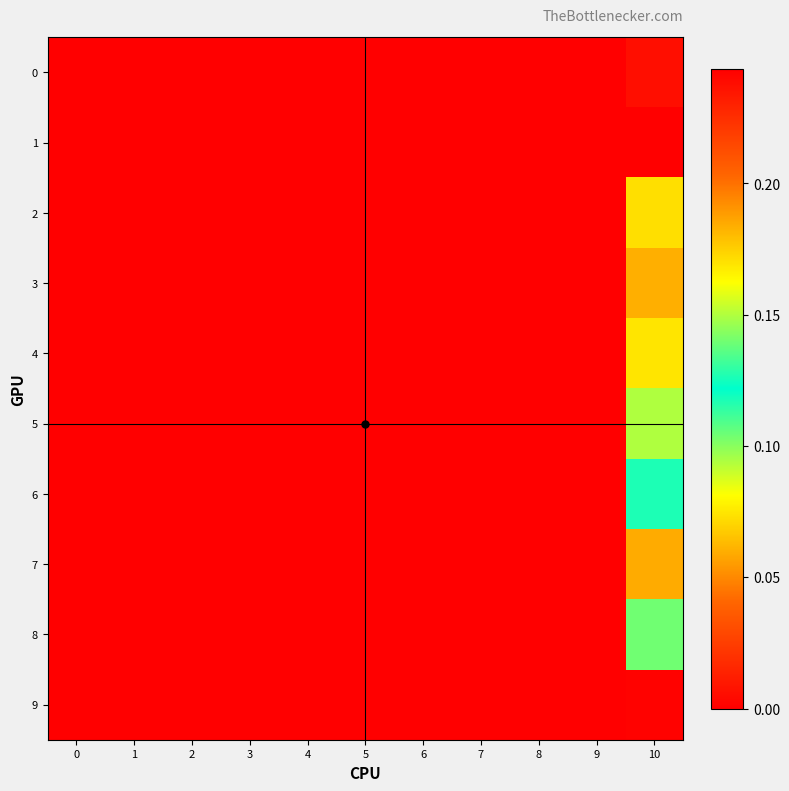

List the series in order of their peak value, highest first.

1, 8, 6, 5, 4, 2, 3, 7, 0, 9